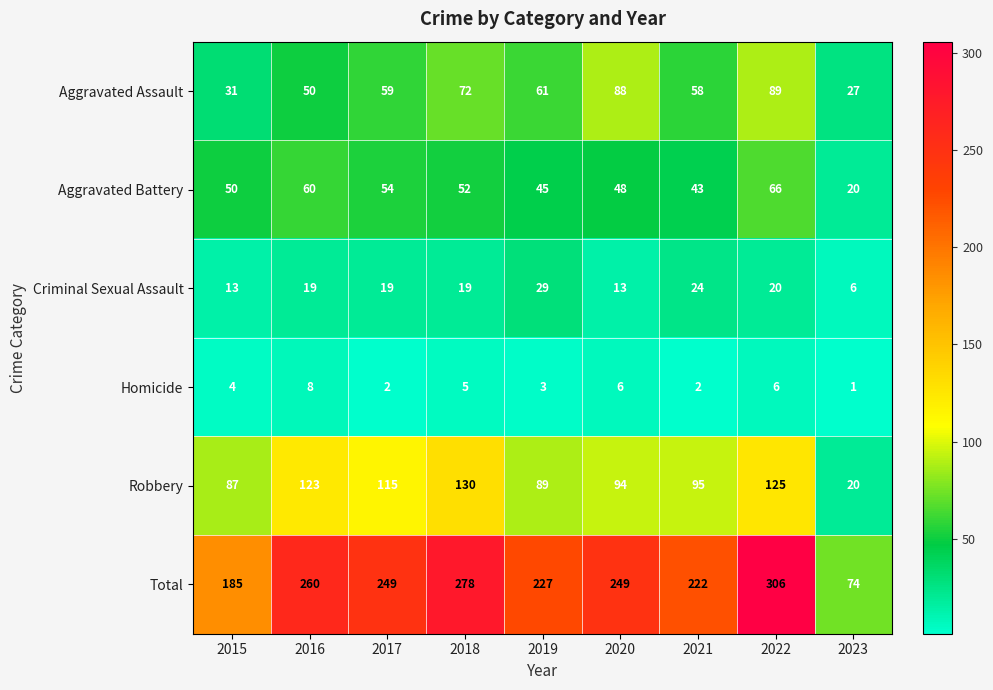

List the series in order of their peak value, highest first.

Total, Robbery, Aggravated Assault, Aggravated Battery, Criminal Sexual Assault, Homicide